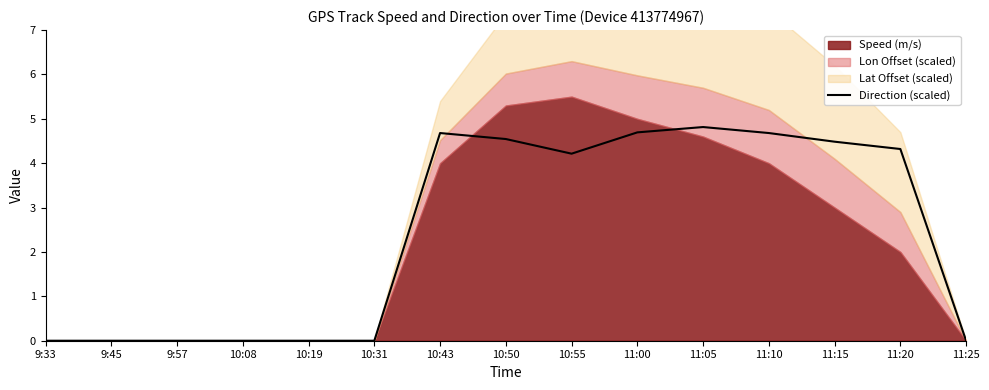

How many points are lower than both their immediate neighbors (excluding endpoints)?

1